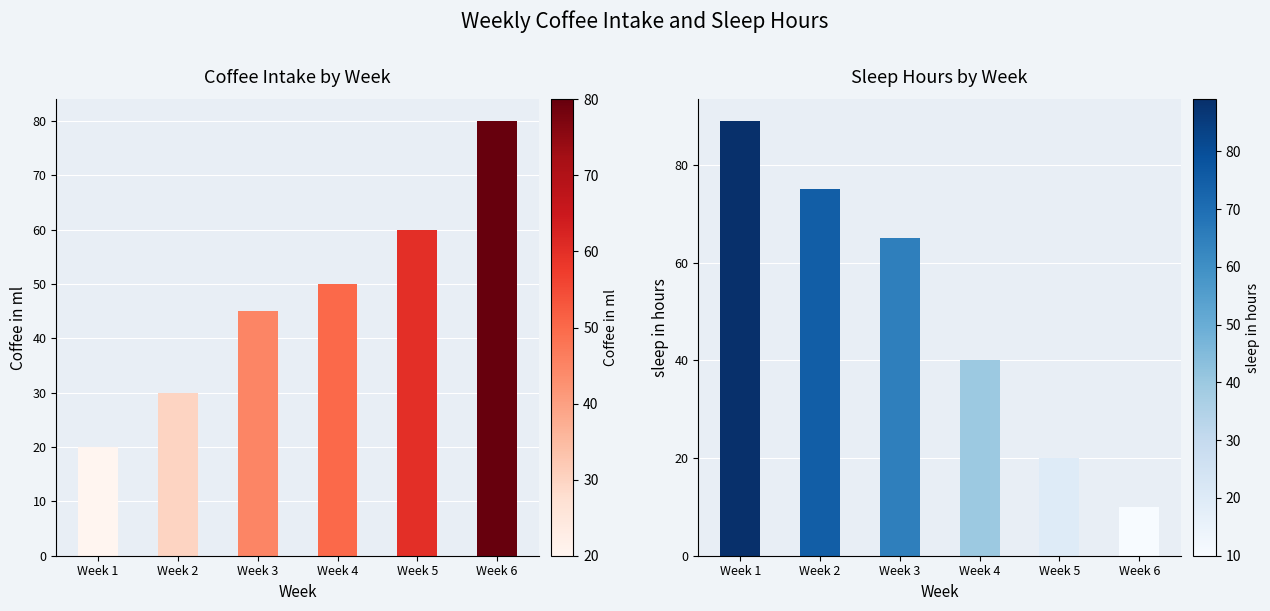

What is the total value across all series at Week 4?

90